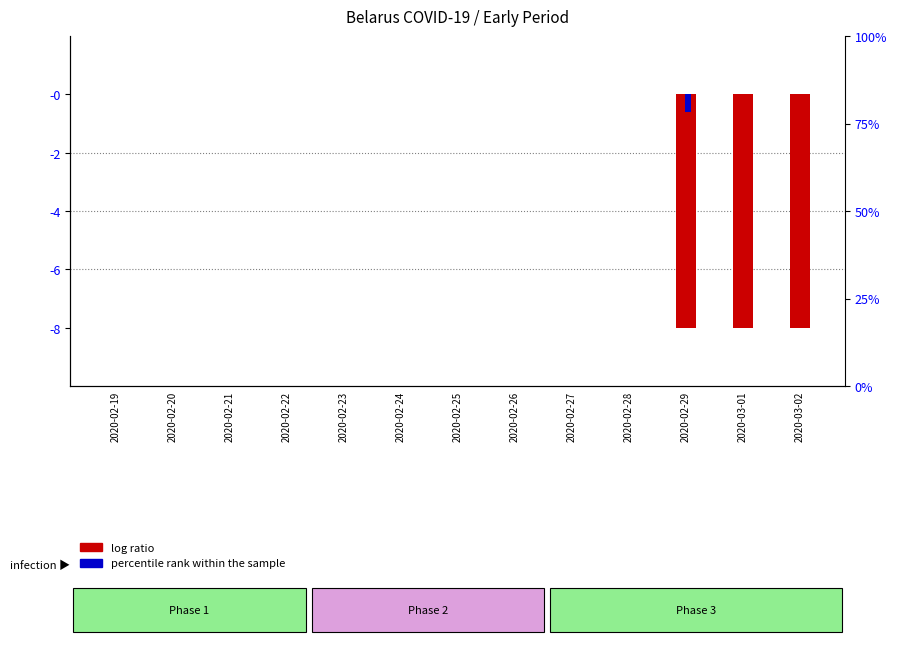

At how many categories does at least one series exceed -7?

13